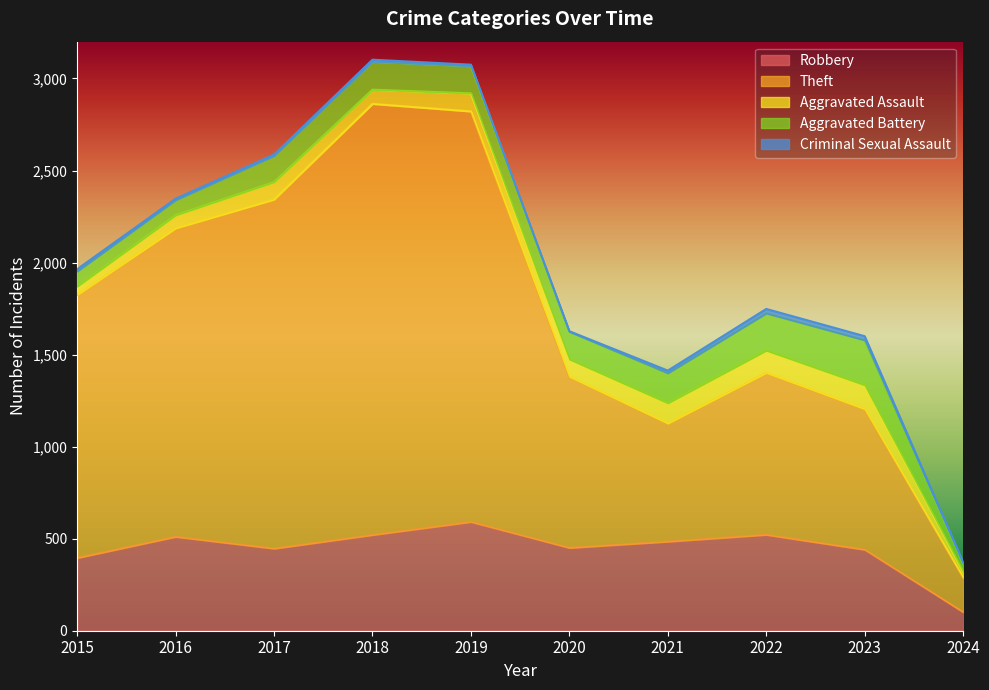

What is the minimum value shown in the chart?

3